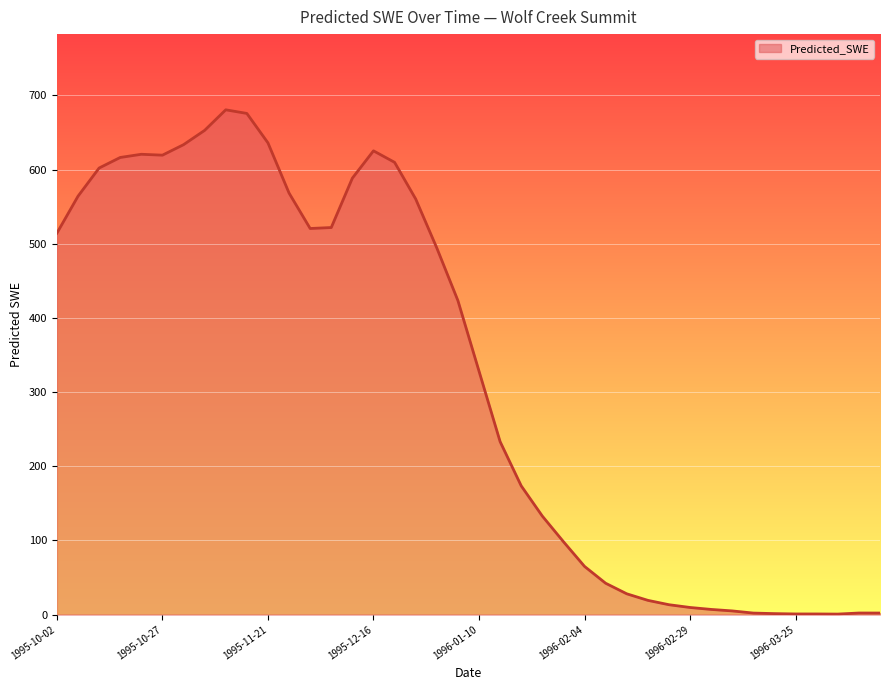

What is the difference between the maximum and minimum values?

679.9